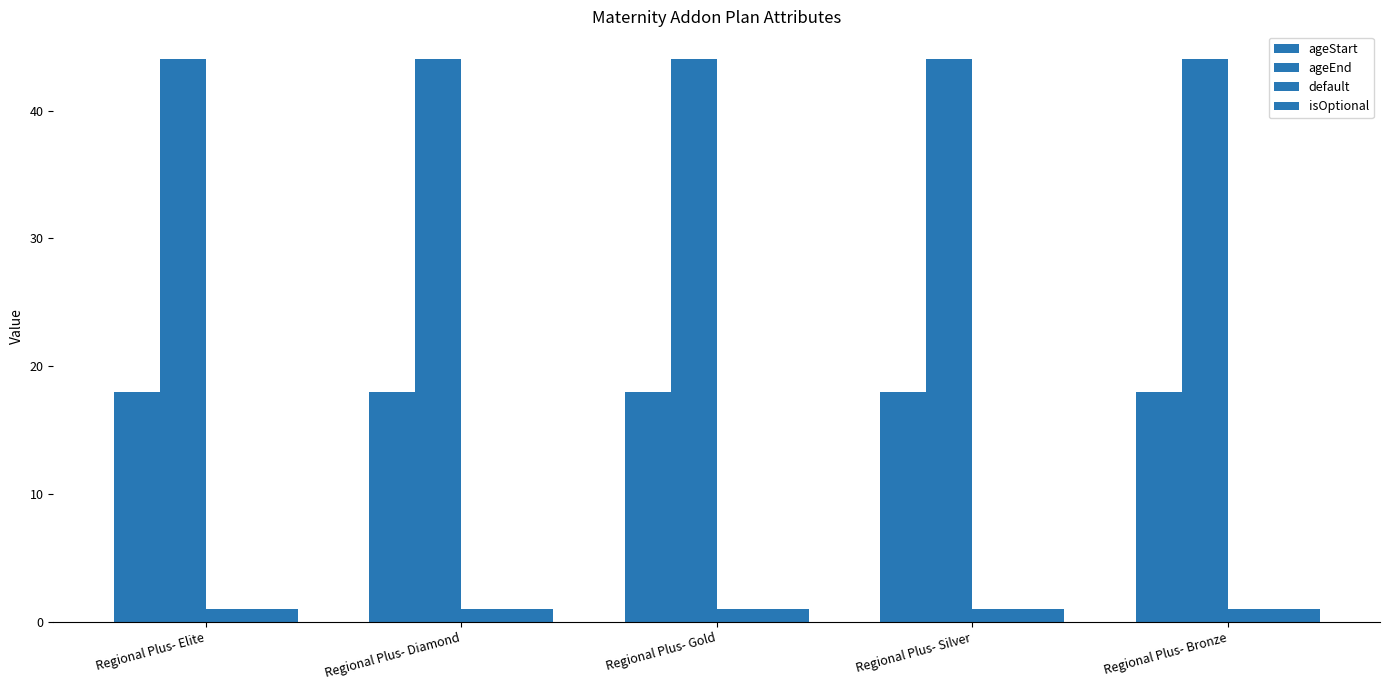

True or false: isOptional has a value of 1 at Regional Plus- Silver.

True